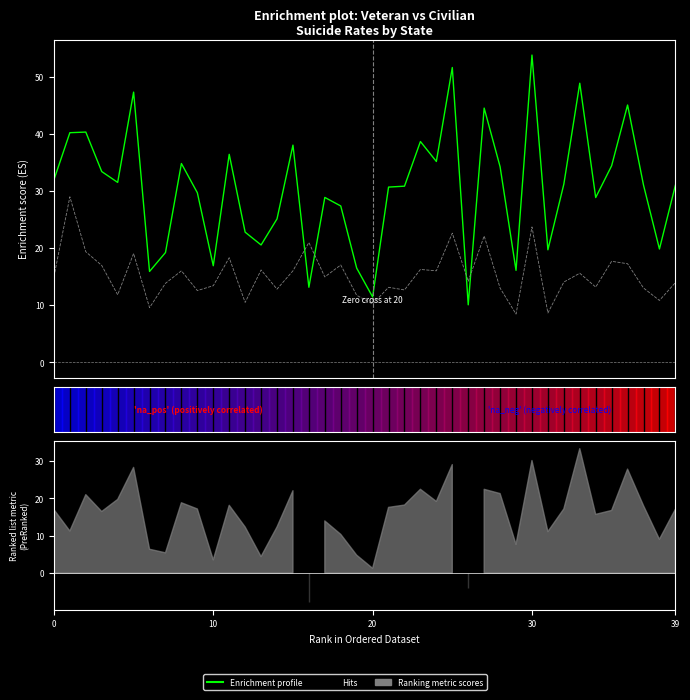

At 36, list the series in order from smallest to largest.

Hits, Enrichment profile